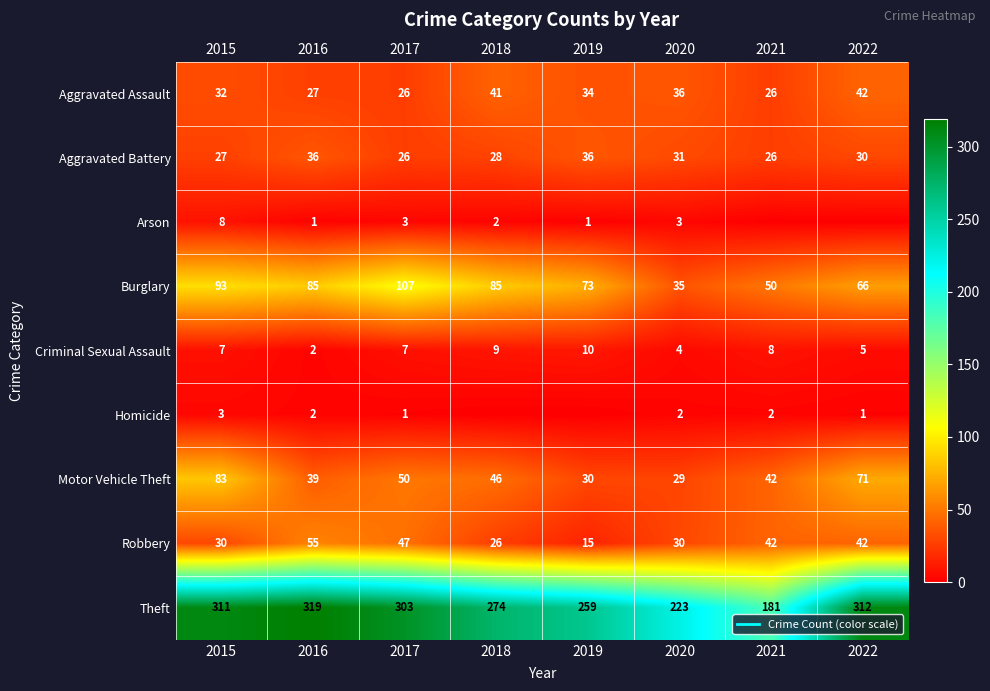

How many values in the Aggravated Battery series exceed 30?

3